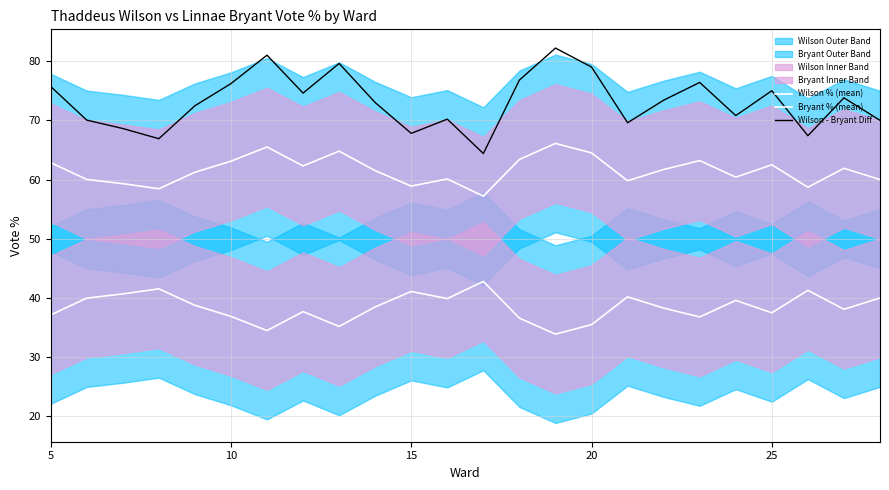

Reading left to right, extract all data points from this chart.

Wilson % (mean): 62.9	60.0	59.3	58.5	61.2	63.1	65.5	62.3	64.8	61.5	58.9	60.1	57.2	63.4	66.1	64.5	59.8	61.7	63.2	60.4	62.5	58.7	61.9	60.0
Bryant % (mean): 37.1	40.0	40.7	41.5	38.8	36.9	34.5	37.7	35.2	38.5	41.1	39.9	42.8	36.6	33.9	35.5	40.2	38.3	36.8	39.6	37.5	41.3	38.1	40.0
Wilson - Bryant Diff: 75.7	70.0	68.6	66.9	72.5	76.2	81.0	74.6	79.6	73.0	67.8	70.2	64.4	76.8	82.2	79.0	69.6	73.4	76.4	70.8	75.0	67.4	73.8	70.0